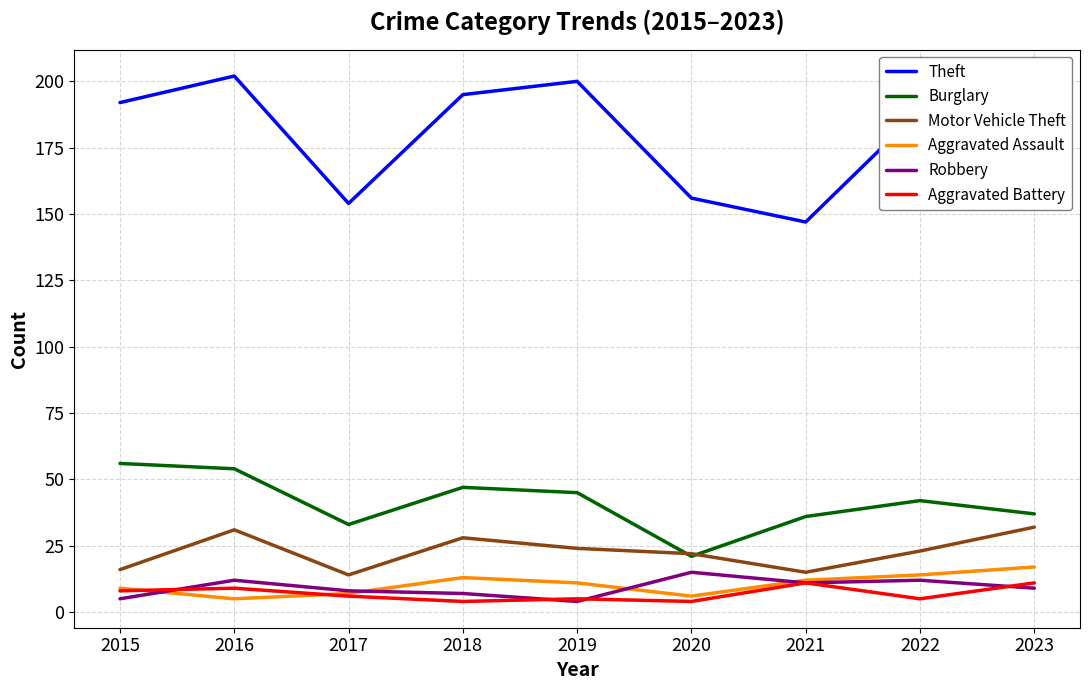

What is the greatest value displayed?

202